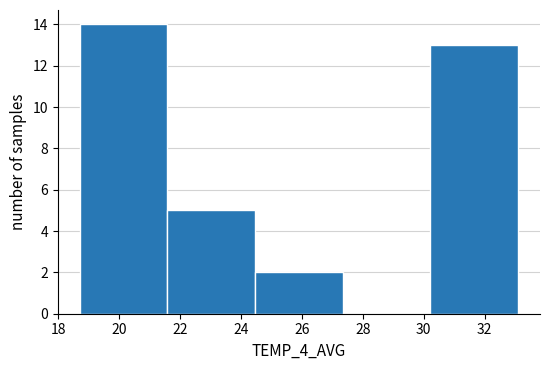

How tall is the bar that spans 18.70 to 21.58 on the x-axis? Neither the bar edges nor the heights are printed on the chart, so give them approximately, as read against the axes.

14